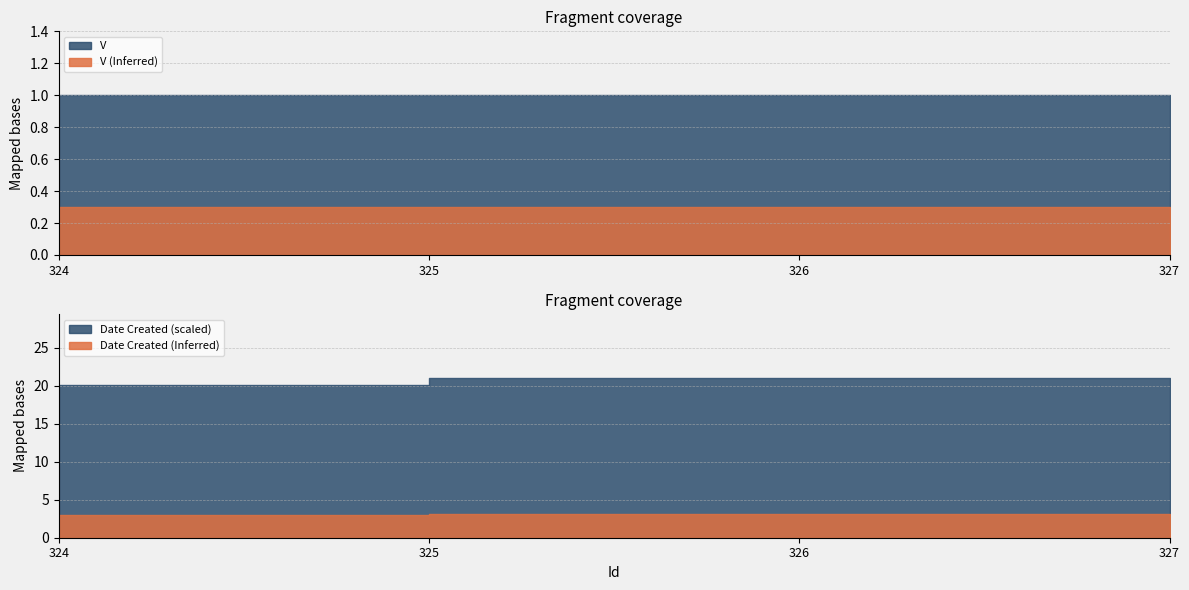

Which series has the widest spread of values?

Date Created